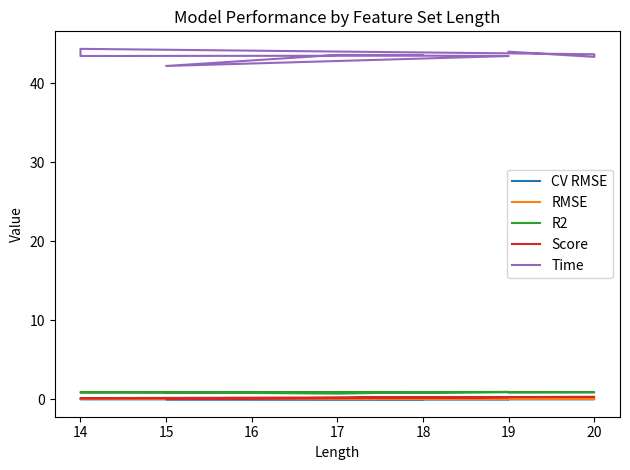

Between 20 and 18, which series saw the biggest shift?

Time